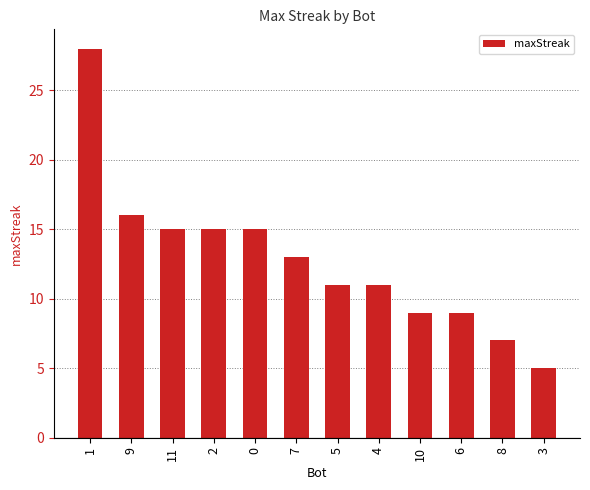

At which category does the chart reach its minimum across all series?

3